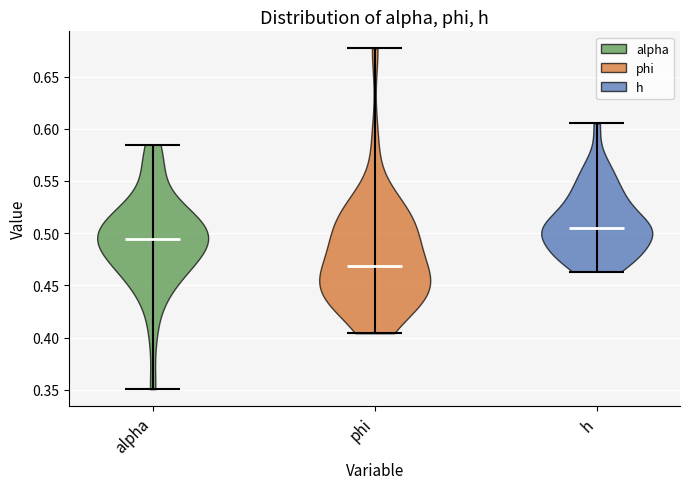

Reading left to right, read every violin against the y-axis: where its median line is, and the lowest and highest points it reaches. The values are not printed on the chart, so give them approximately, as read against the axis.

alpha: median line 0.495, lowest point 0.350, highest point 0.585
phi: median line 0.470, lowest point 0.405, highest point 0.675
h: median line 0.505, lowest point 0.465, highest point 0.605